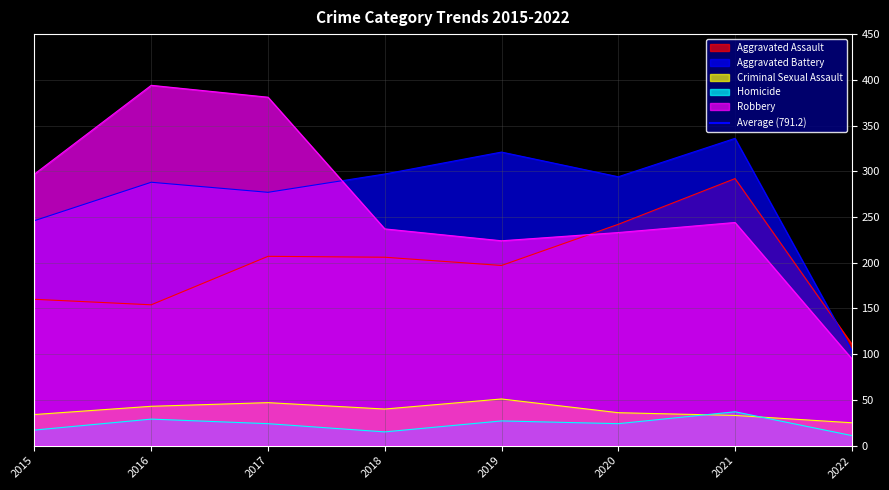

How many lines are shown in the chart?

5